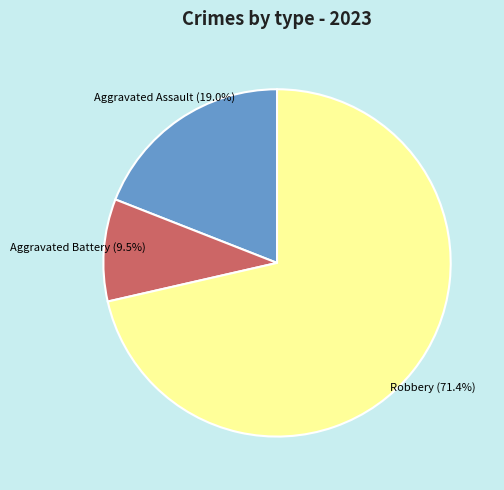

How many slices are in this pie chart?

3